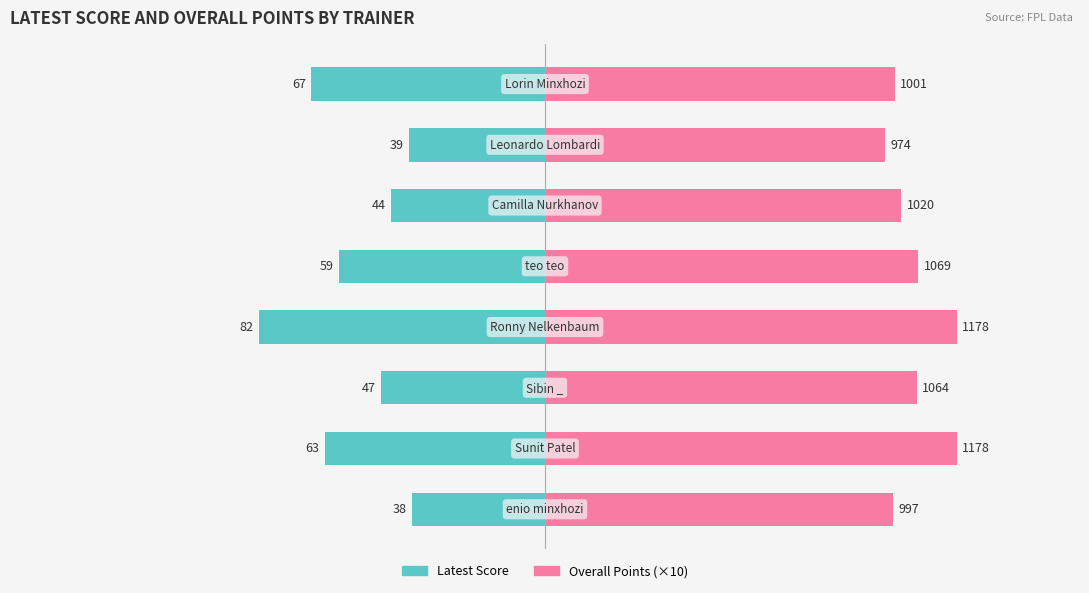

Rank the categories by Overall Points (×10) value from lowest to highest.

6, 0, 7, 5, 2, 4, 1, 3